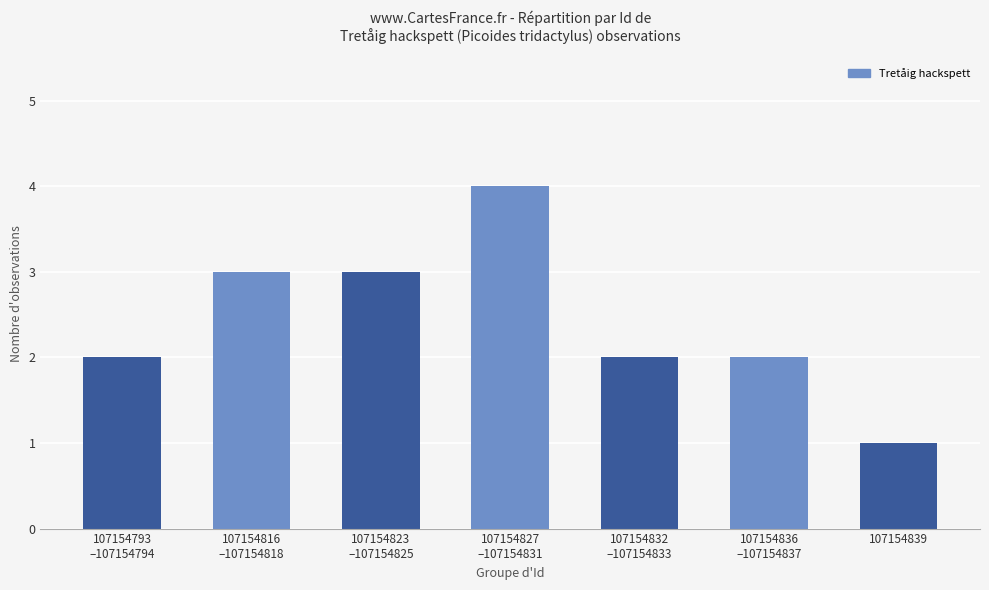

Which label corresponds to the smallest value in the chart?

107154839